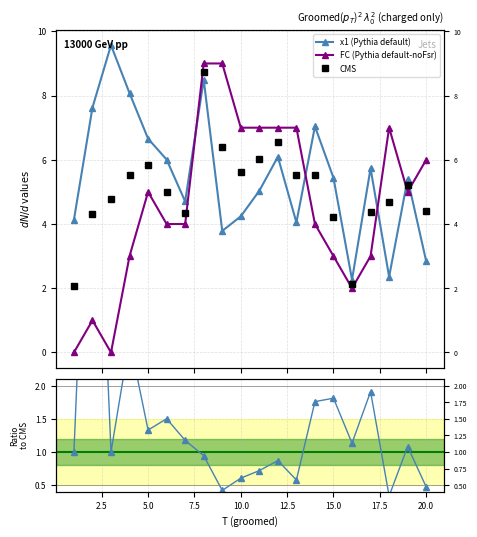

What is the sum of the x1 values at 15 and 10?

9.7